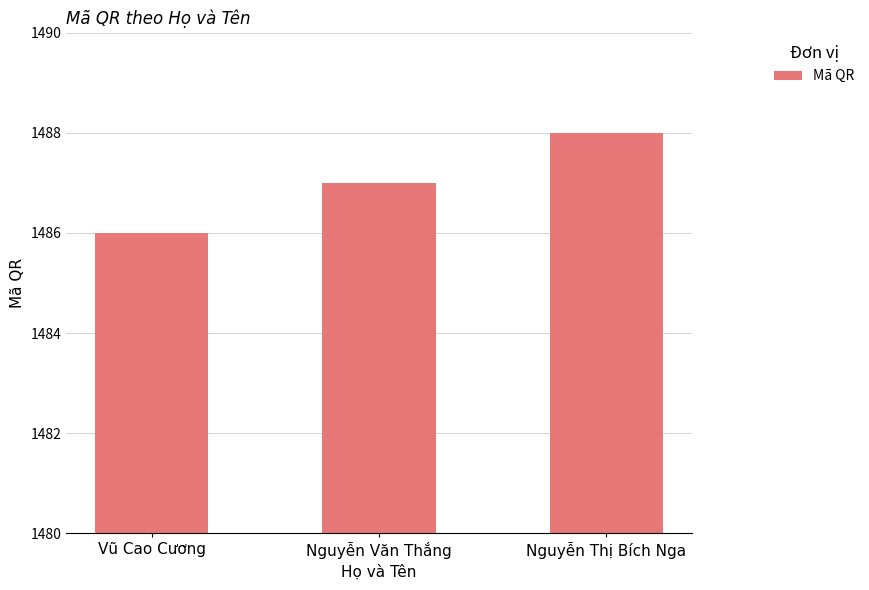

Reading left to right, transcribe all the data shown in this chart.

Vũ Cao Cương=1486	Nguyễn Văn Thắng=1487	Nguyễn Thị Bích Nga=1488